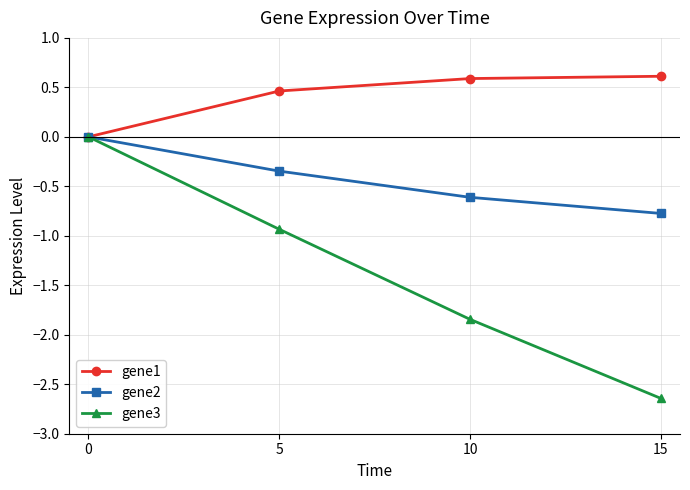

How many lines are shown in the chart?

3